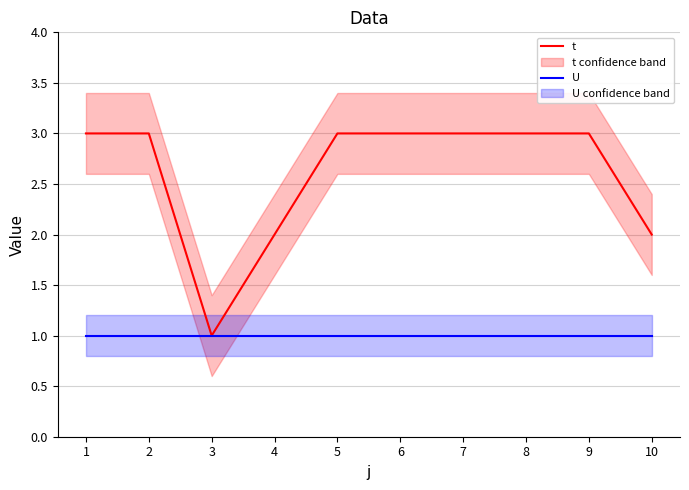

How many lines are shown in the chart?

2